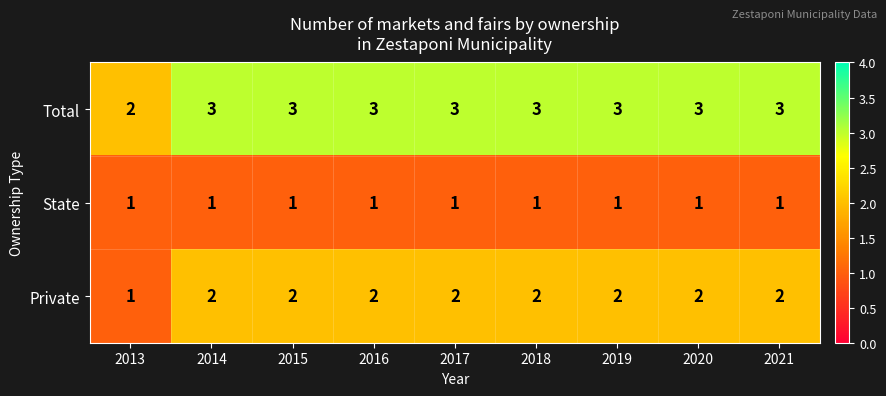

What is the maximum value for Total?

3